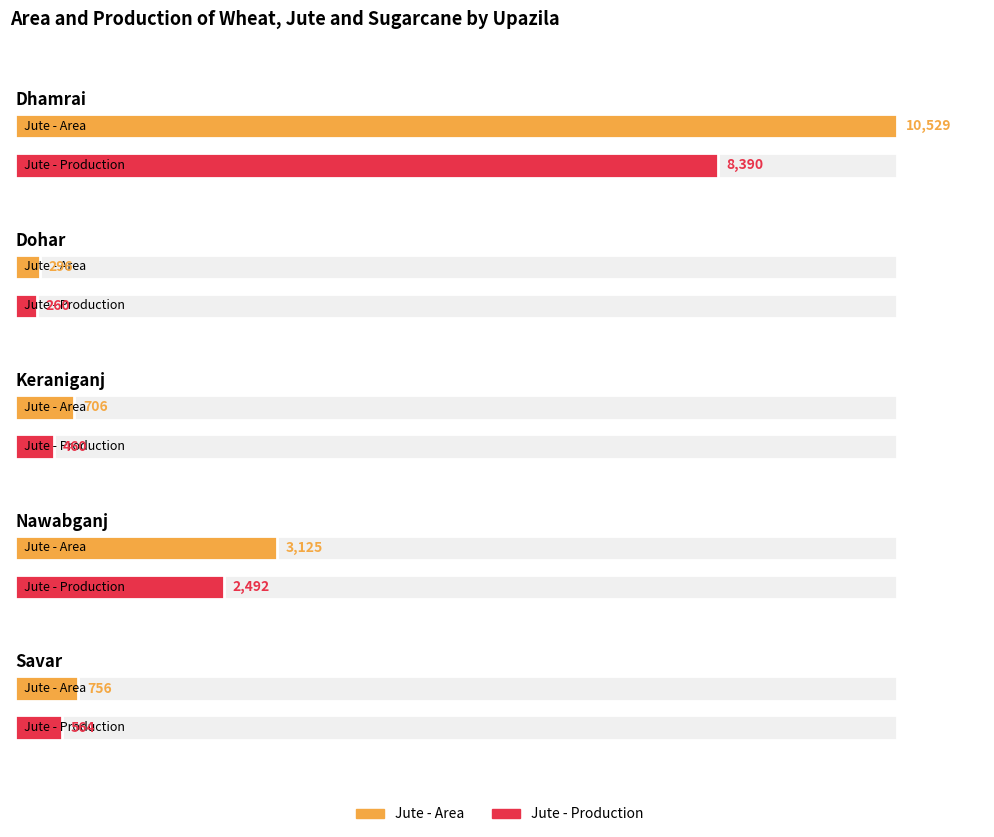

The value of Jute - Area at Dhamrai is 14477. True or false?

False